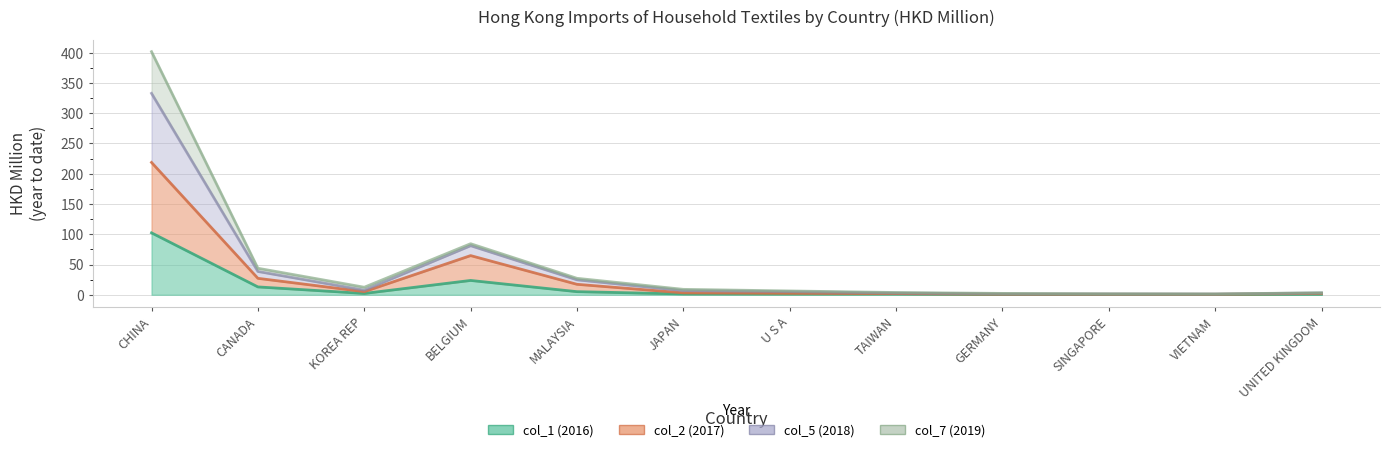

Where does the col_1 (2016) series first go above 1?

CHINA